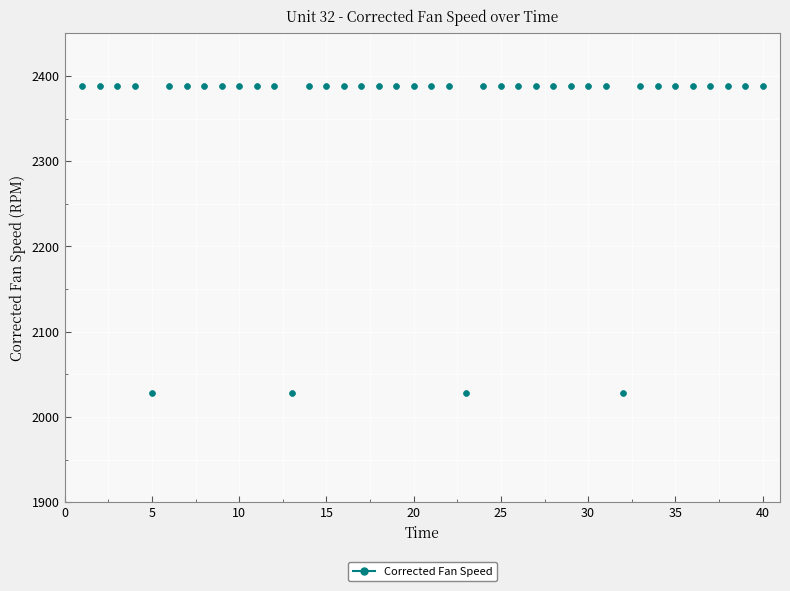

What is the range of Y values (max minus min)?

359.9